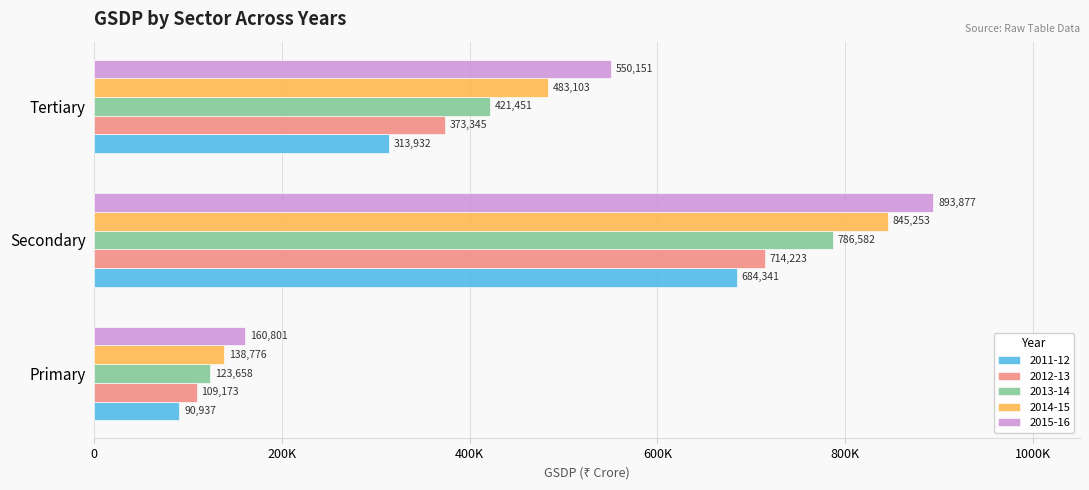

Which series has the widest spread of values?

2015-16